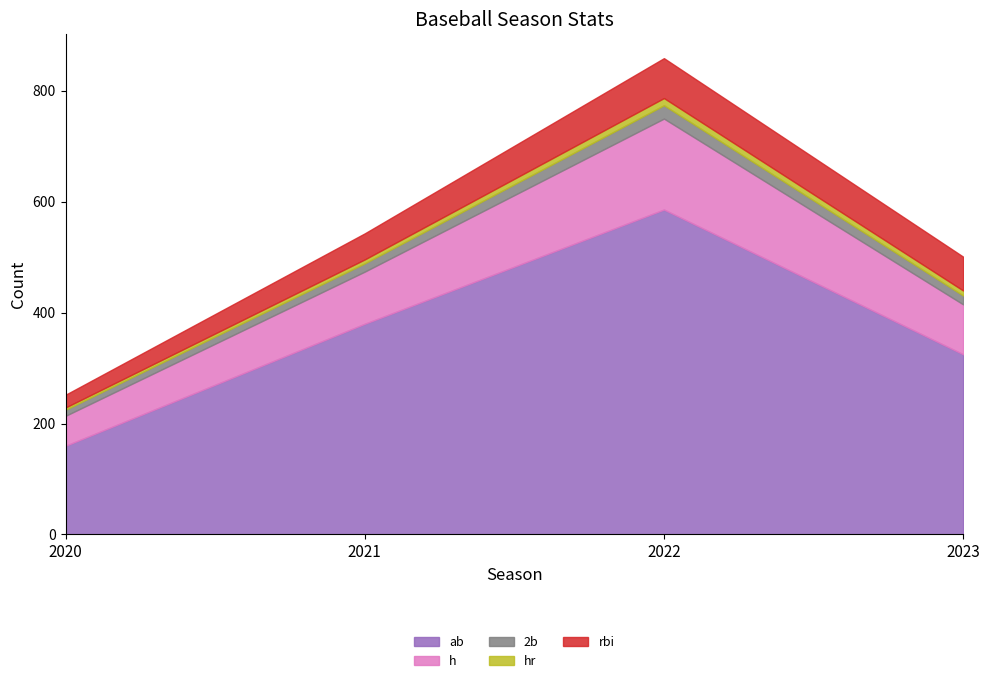

Reading left to right, extract all data points from this chart.

ab: 160	380	586	325
h: 54	94	164	90
2b: 11	15	24	16
hr: 4	7	13	9
rbi: 23	47	72	61